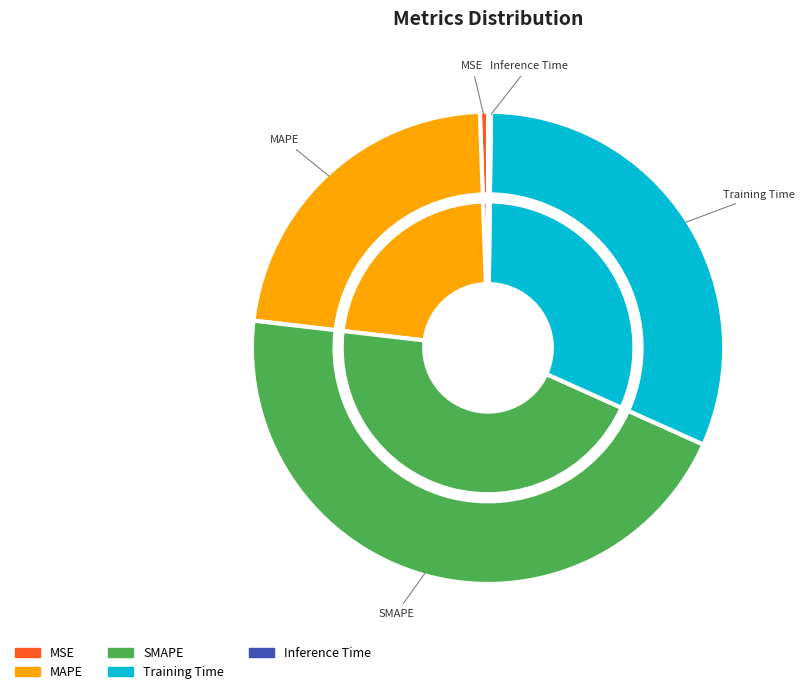

What is the change in value from SMAPE to Training Time?

-0.6